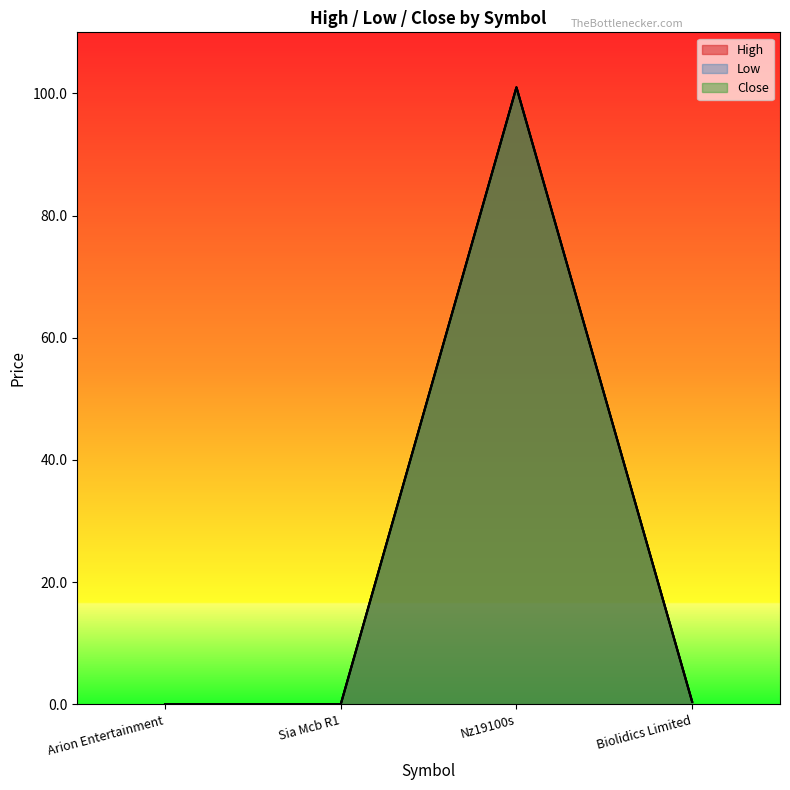

At which category is the sum across all series the highest?

Nz19100s